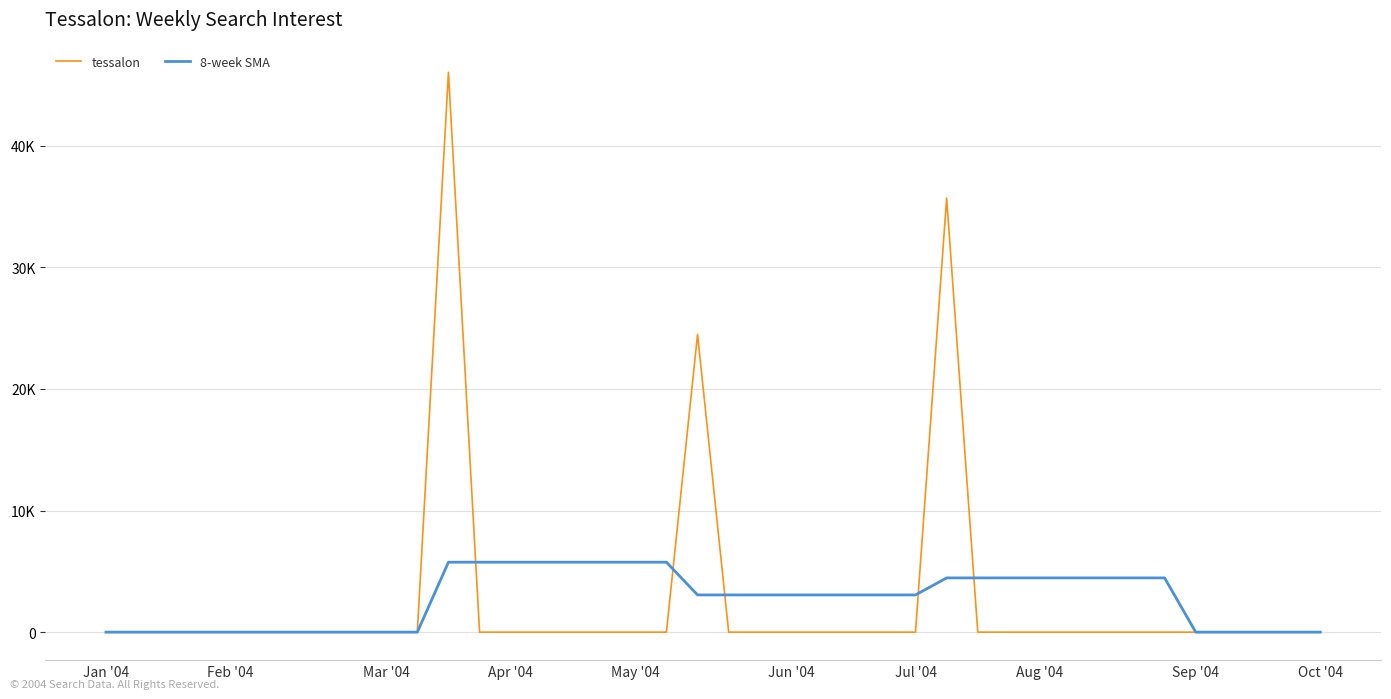

What are all the series names shown in the legend?

tessalon, 8-week SMA